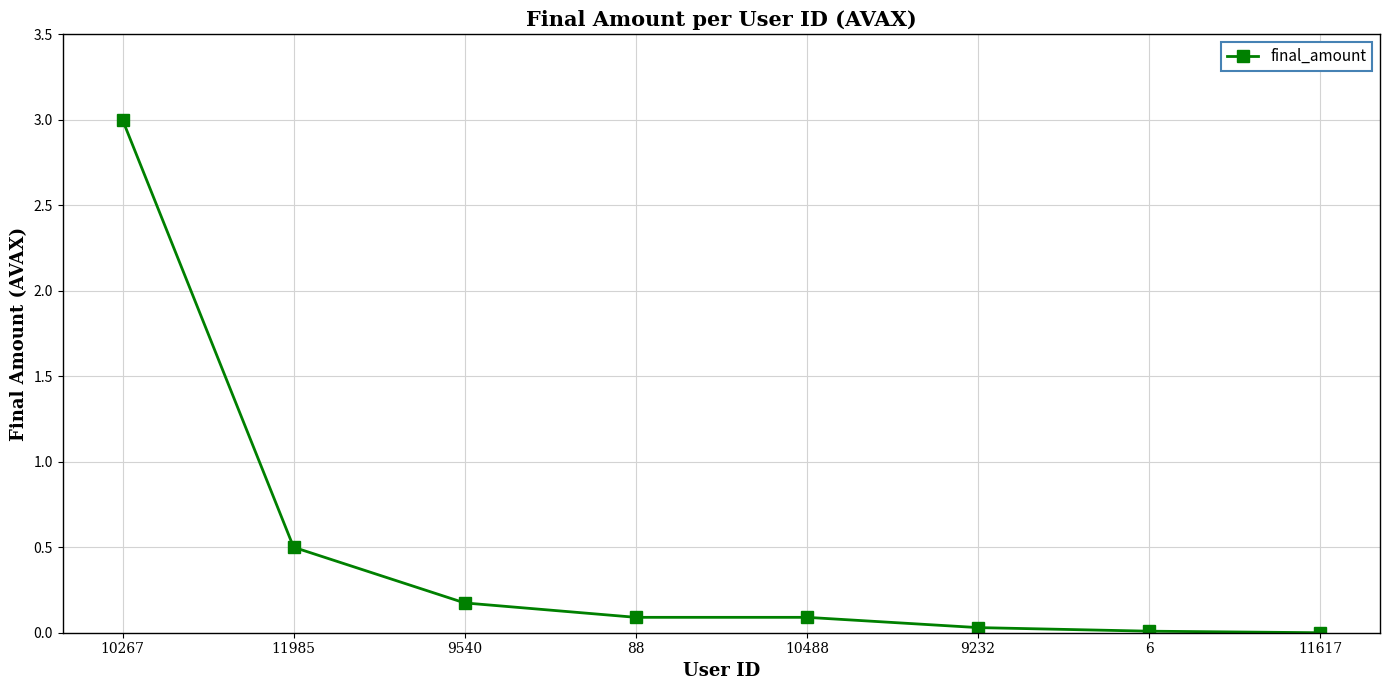

What is the label of the 4th point from the left?

88